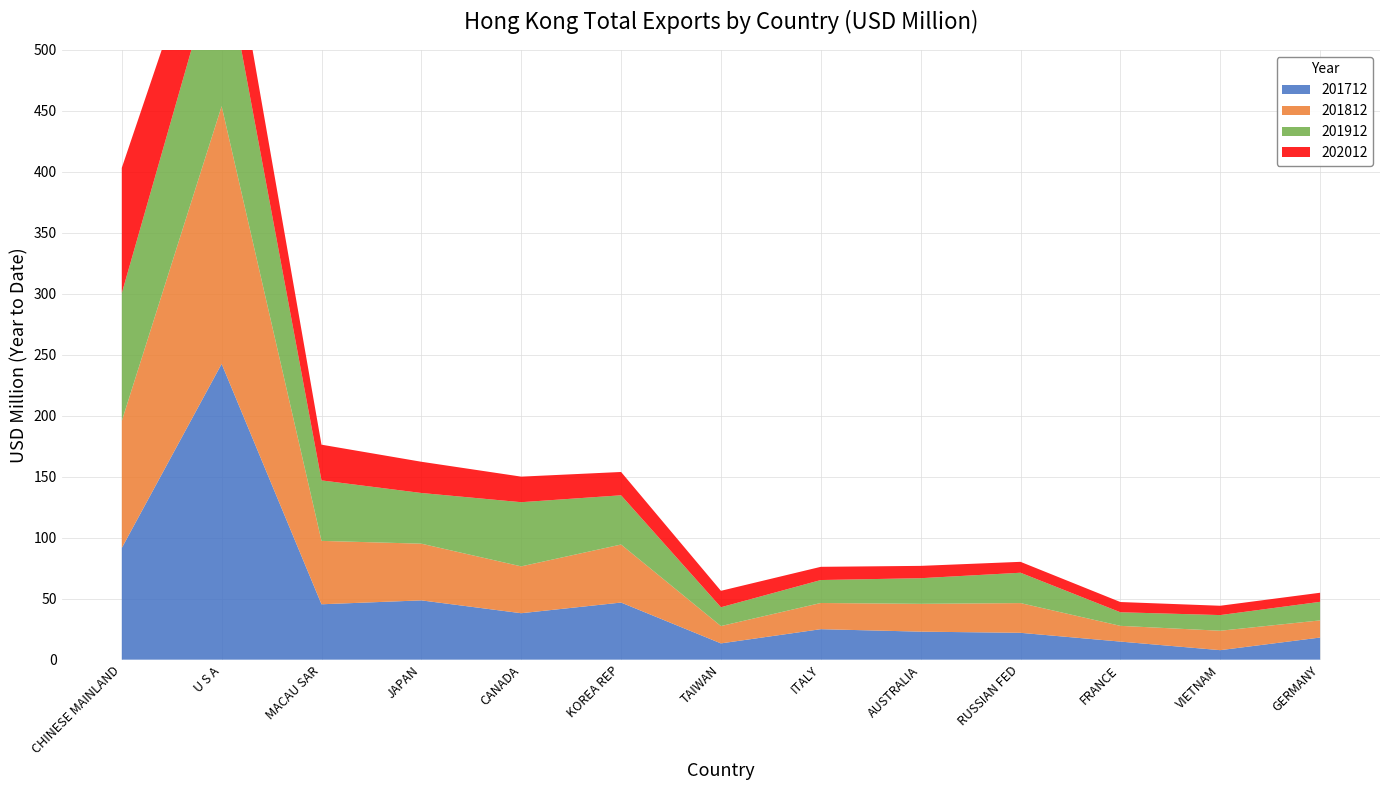

Reading left to right, transcribe all the data shown in this chart.

201712: CHINESE MAINLAND=91.6	U S A=242.6	MACAU SAR=45.4	JAPAN=48.6	CANADA=38.1	KOREA REP=46.8	TAIWAN=13.3	ITALY=25.0	AUSTRALIA=23.0	RUSSIAN FED=22.0	FRANCE=14.8	VIETNAM=7.8	GERMANY=18.1
201812: CHINESE MAINLAND=104.2	U S A=211.3	MACAU SAR=52.0	JAPAN=46.5	CANADA=38.4	KOREA REP=47.6	TAIWAN=14.2	ITALY=21.5	AUSTRALIA=22.8	RUSSIAN FED=24.4	FRANCE=12.9	VIETNAM=15.9	GERMANY=14.1
201912: CHINESE MAINLAND=104.8	U S A=132.9	MACAU SAR=49.6	JAPAN=41.6	CANADA=52.6	KOREA REP=40.4	TAIWAN=15.4	ITALY=18.8	AUSTRALIA=21.0	RUSSIAN FED=24.9	FRANCE=11.1	VIETNAM=12.8	GERMANY=15.2
202012: CHINESE MAINLAND=102.7	U S A=58.4	MACAU SAR=29.3	JAPAN=25.6	CANADA=21.0	KOREA REP=19.1	TAIWAN=13.5	ITALY=10.8	AUSTRALIA=10.1	RUSSIAN FED=8.9	FRANCE=8.4	VIETNAM=7.6	GERMANY=7.5